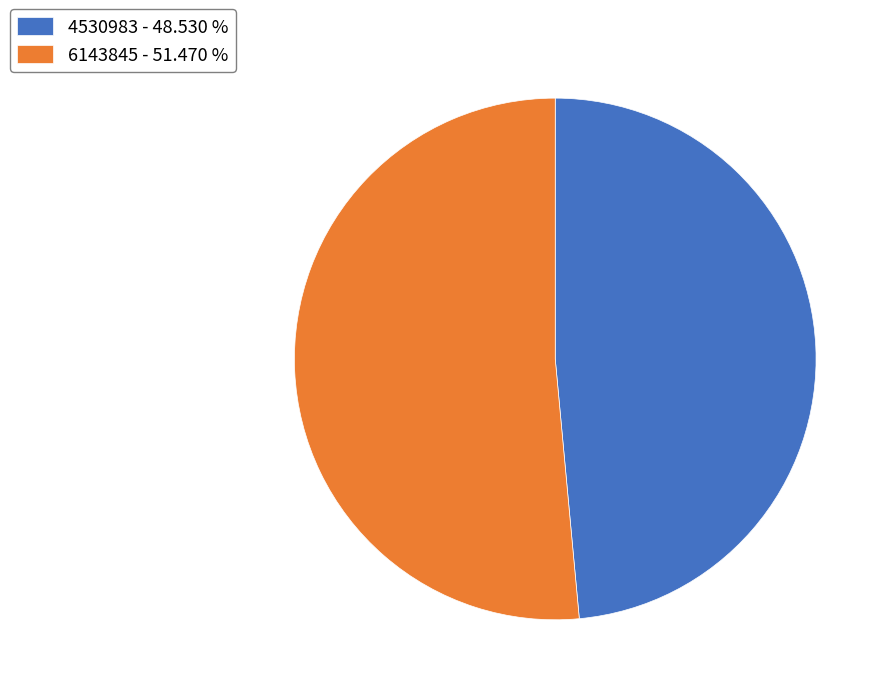

Do 4530983 - 48.530 % and 6143845 - 51.470 % together represent more than half of the pie?

Yes